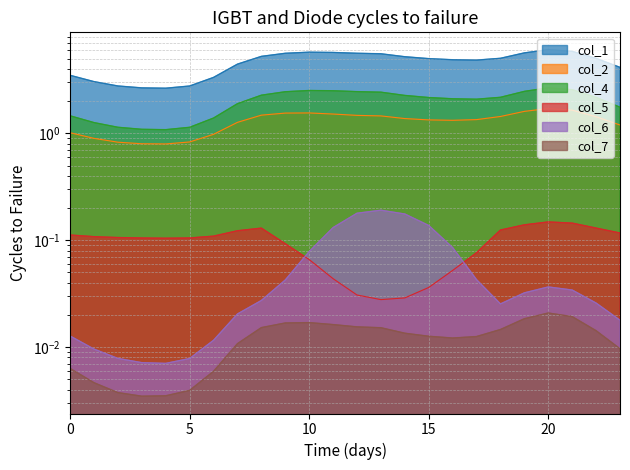

At which category does col_4 reach its first local peak?

10